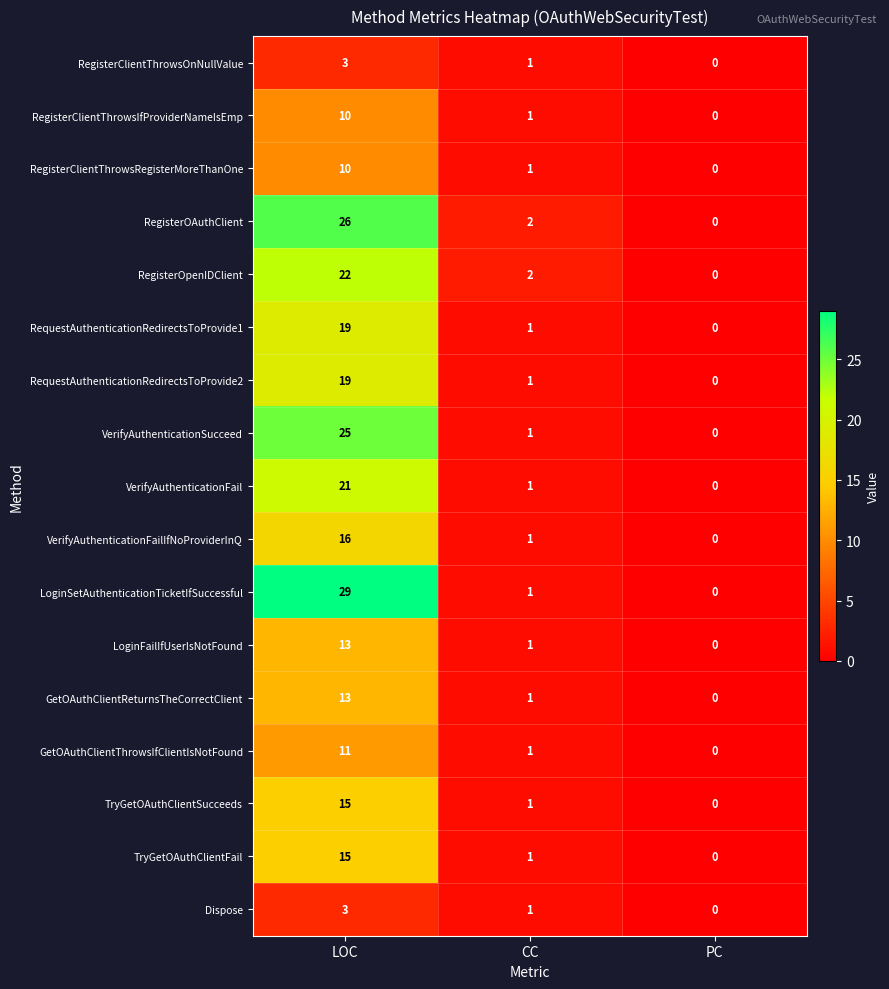

How many categories are shown in the chart?

3